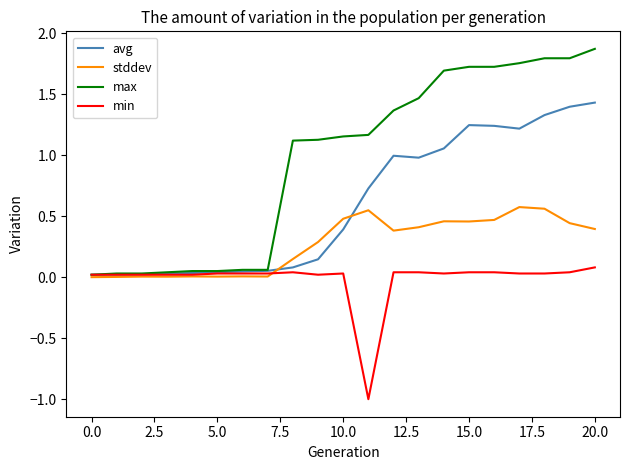

Which series has the largest total across all categories?

max